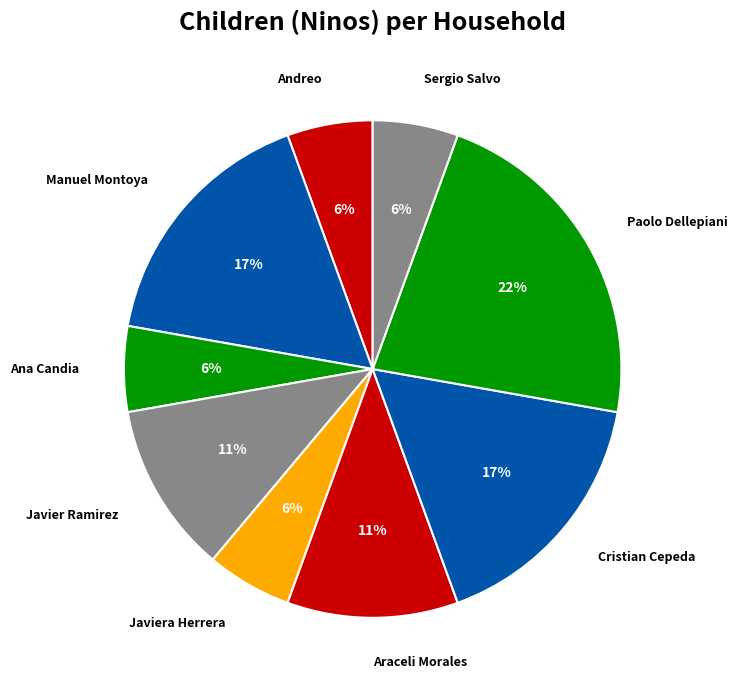

What is the largest slice in the pie chart?

Paolo Dellepiani